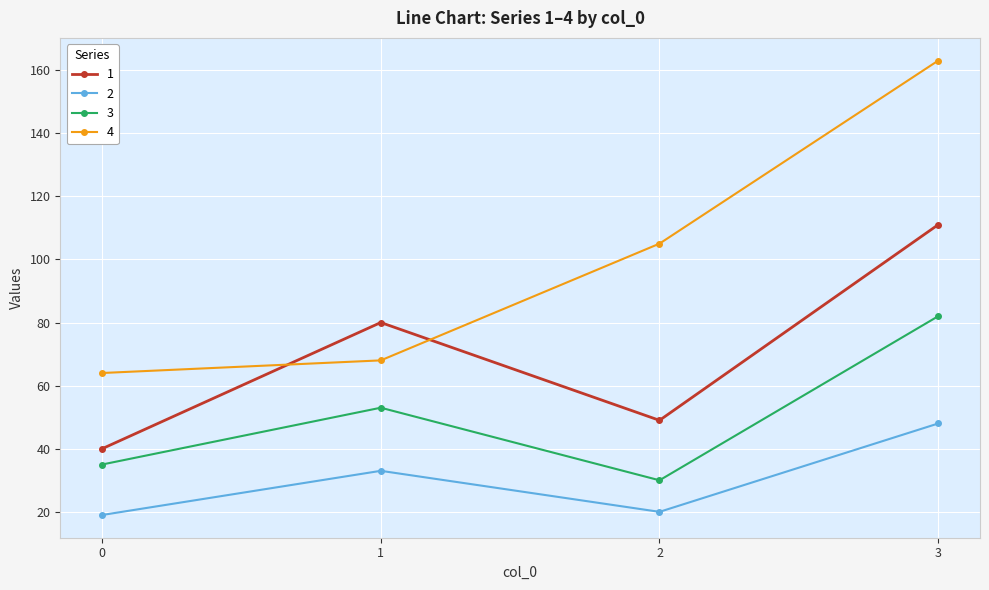

How many interior local peaks does the 3 series have?

1